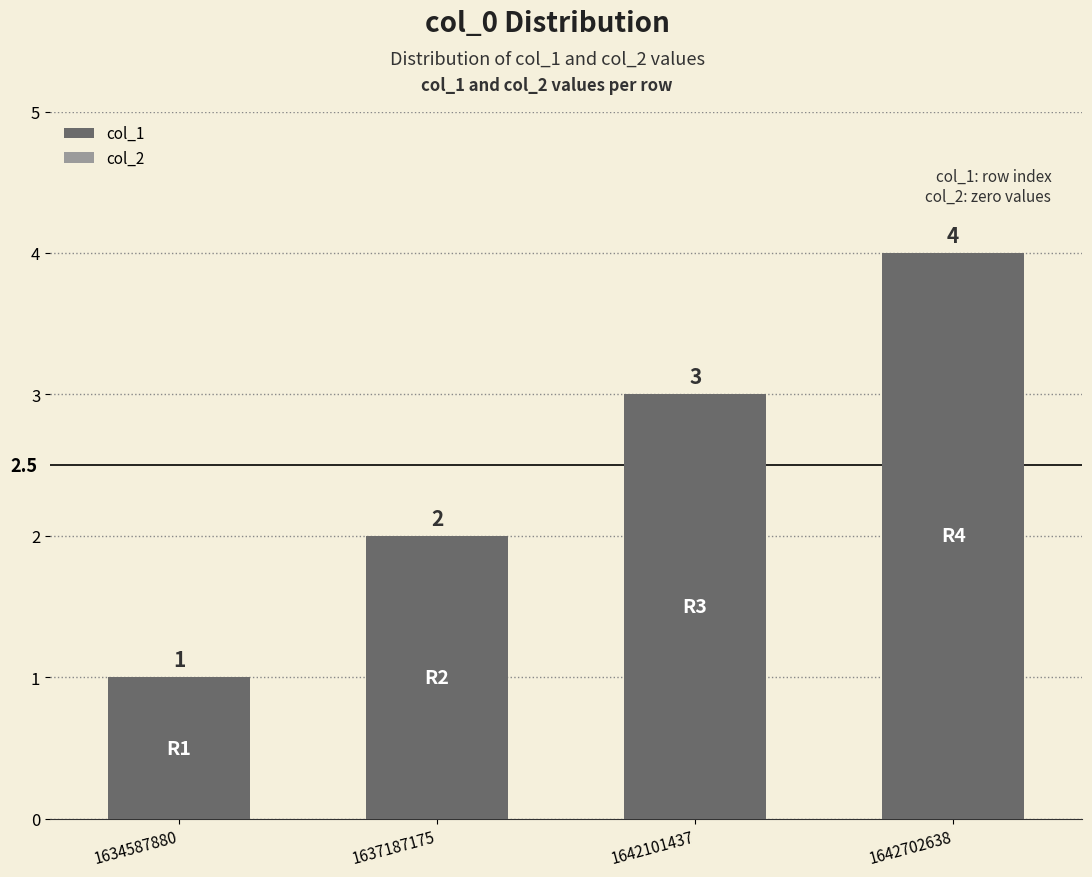

Read the value at 1642101437.

3